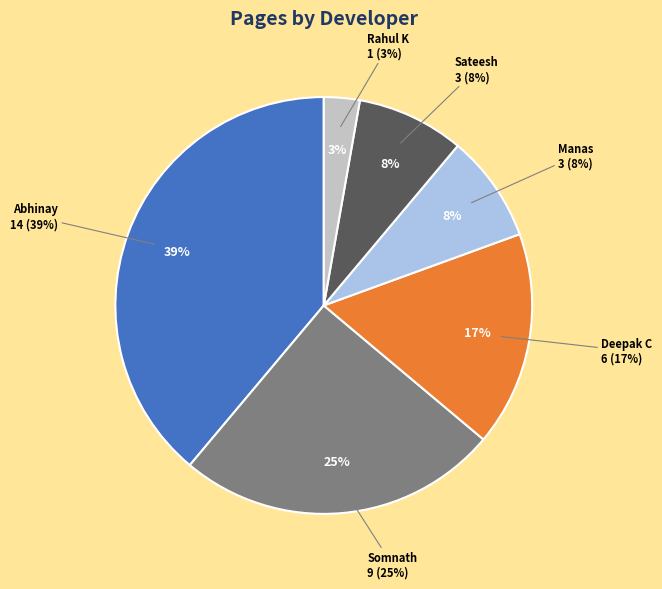

To the nearest percent, what portion does Sateesh represent?

8%